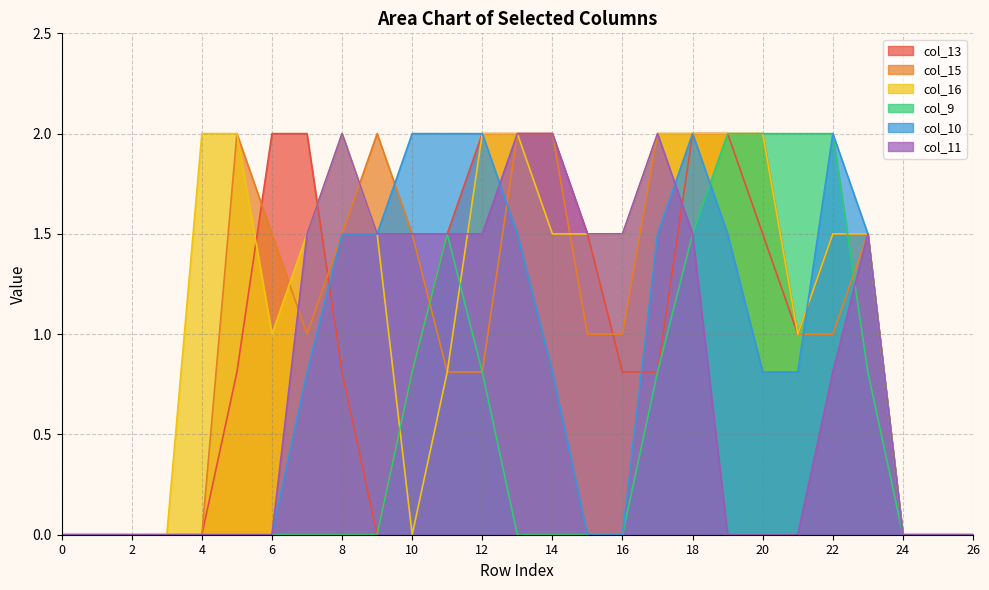

True or false: col_13 and col_10 cross at least once.

True